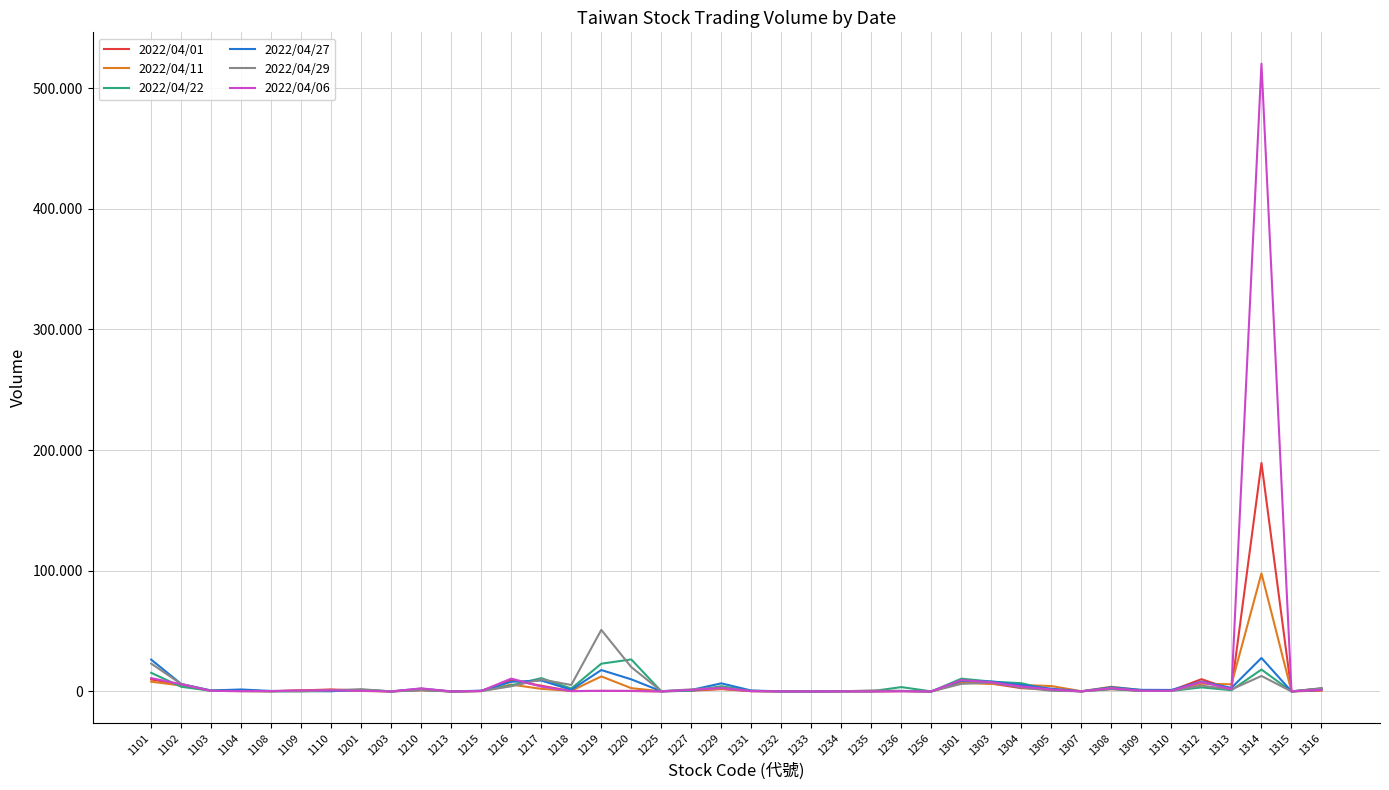

True or false: 2022/04/06 and 2022/04/22 cross at least once.

True